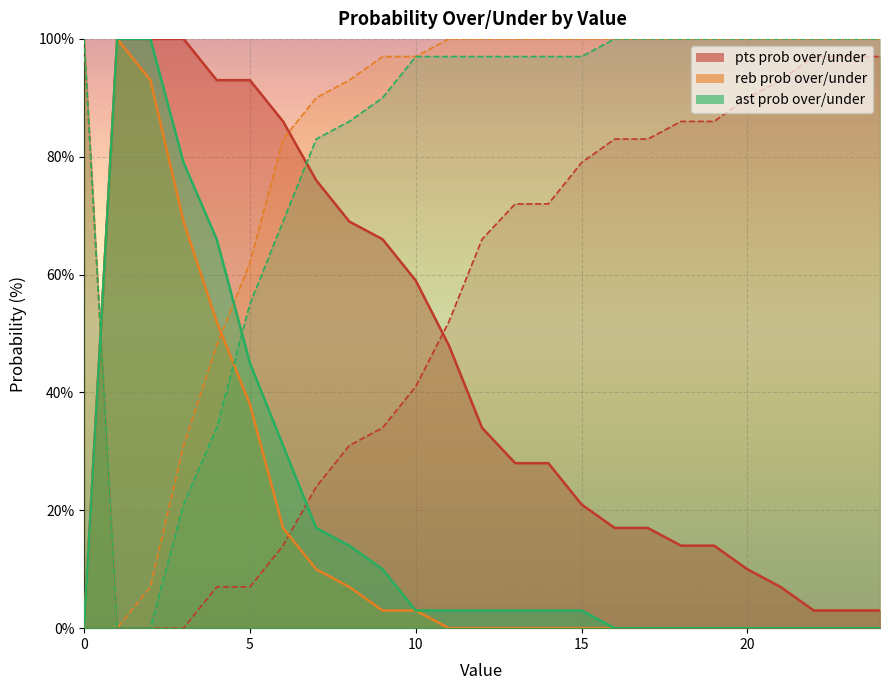

How many positive values does the pts prob under series have?

22